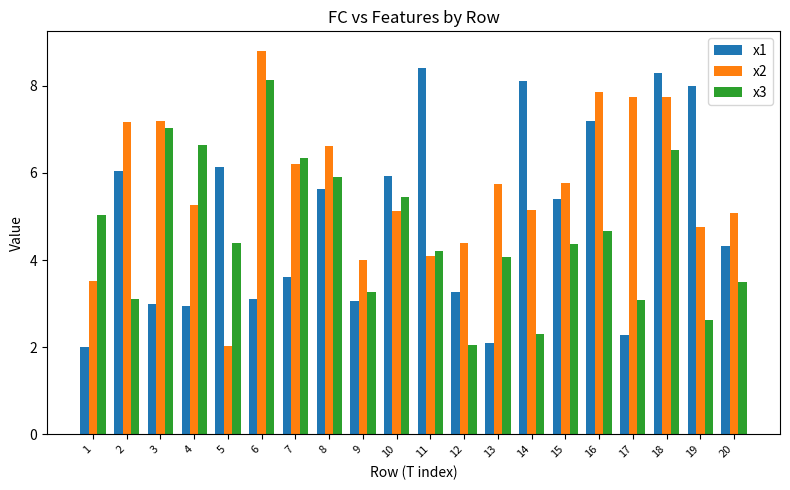

At which label is x3 closest to 5?

1